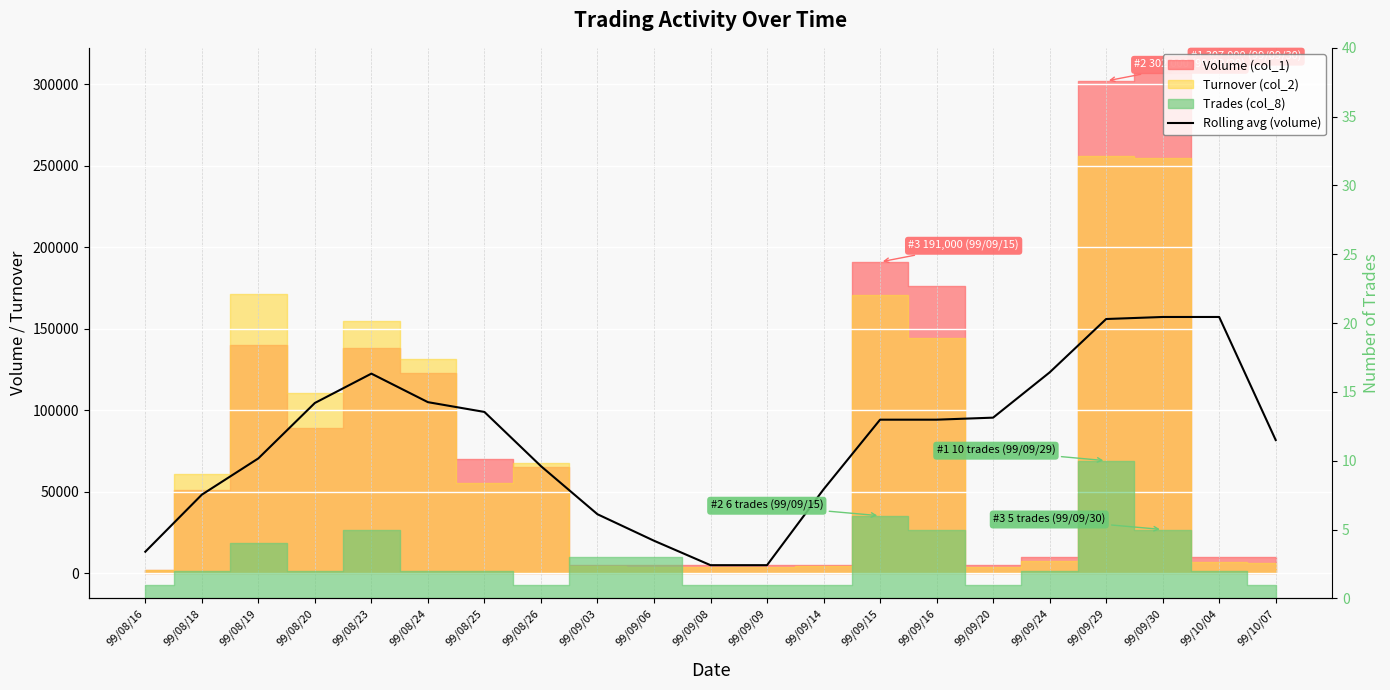

What is the label of the 21st point from the left?

99/10/07